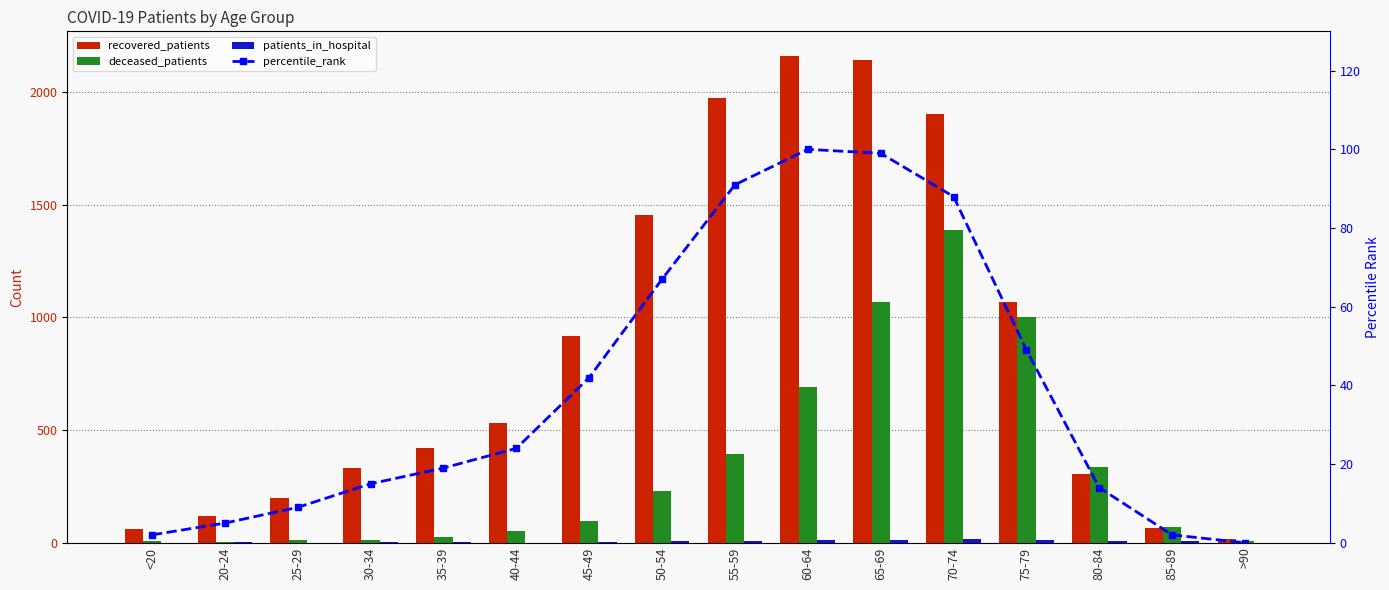

List the labels in order of percentile_rank value, smallest first.

>90, <20, 85-89, 20-24, 25-29, 80-84, 30-34, 35-39, 40-44, 45-49, 75-79, 50-54, 70-74, 55-59, 65-69, 60-64